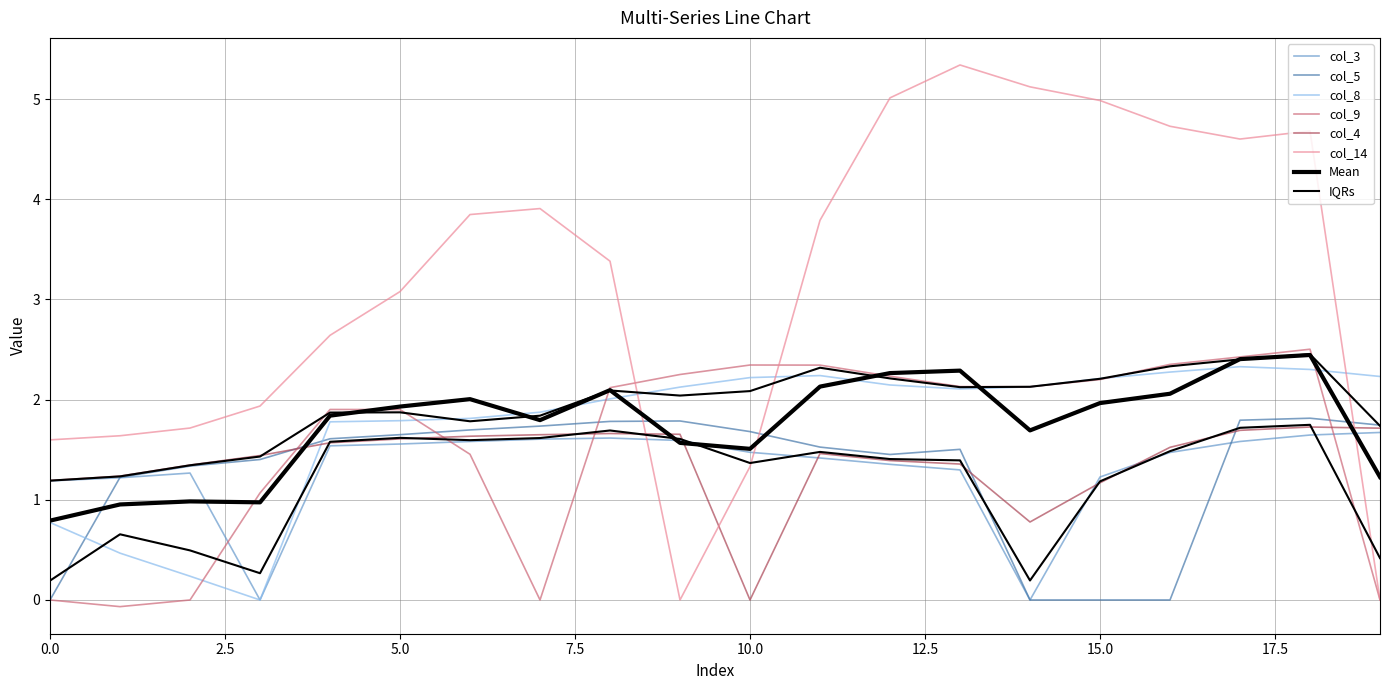

Where does the col_8 series first go above 2?

8